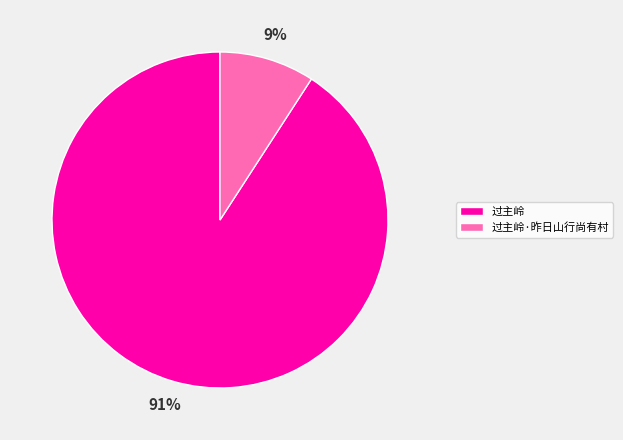

Between 过主岭 and 过主岭·昨日山行尚有村, which is larger?

过主岭